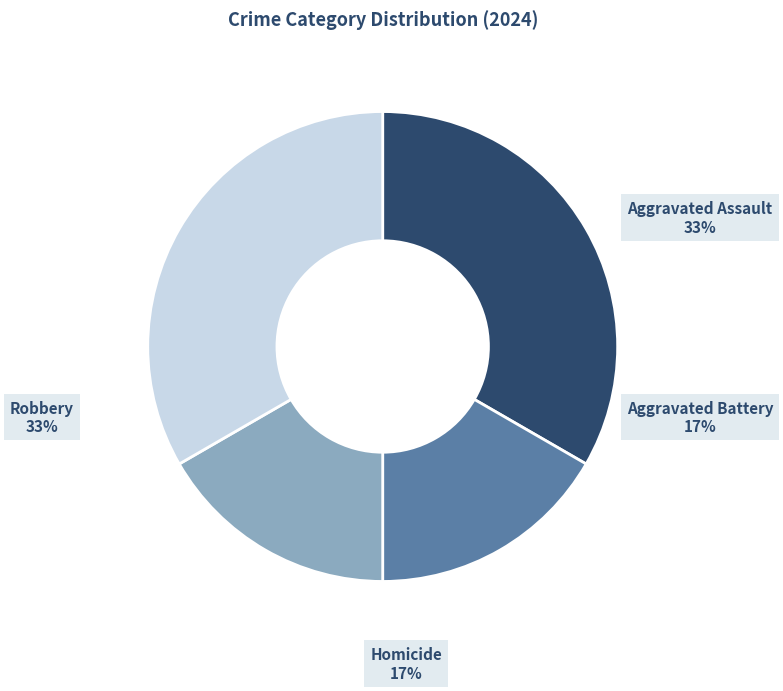

Is there a majority slice in this chart?

No